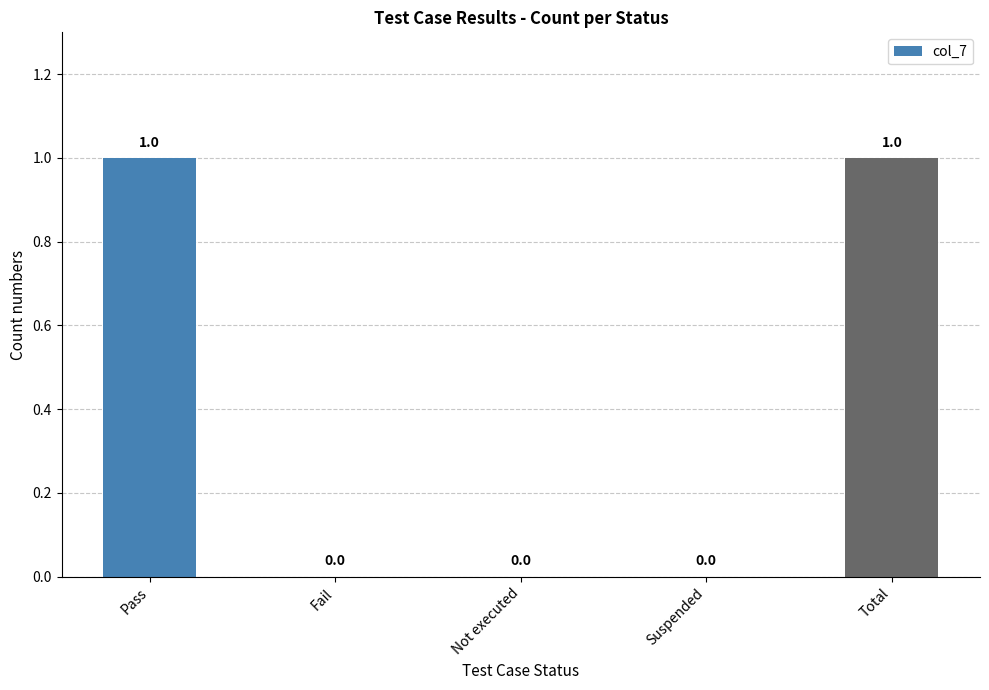

What is the change in value from Fail to Total?

+1